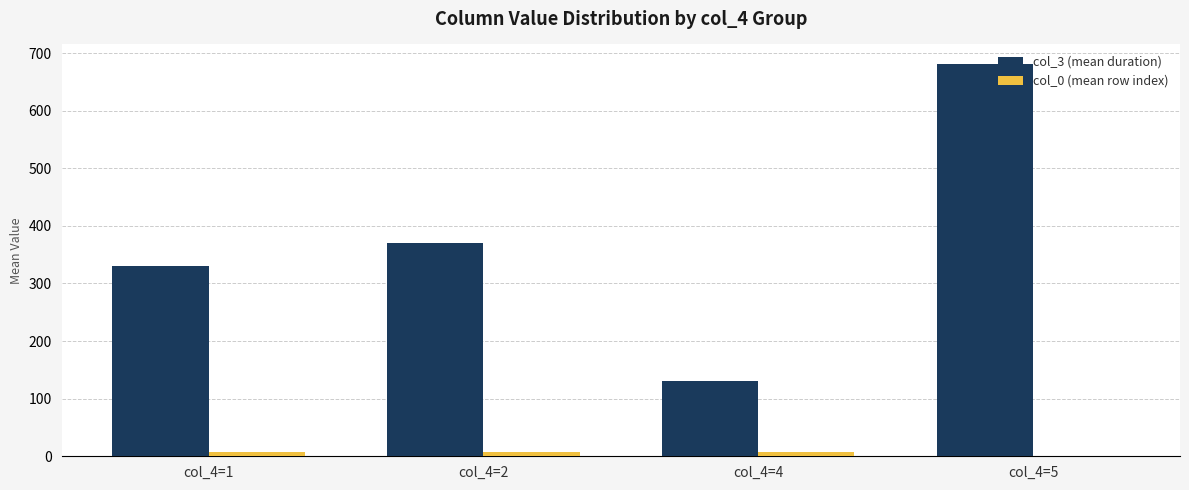

How many groups of bars are there?

4